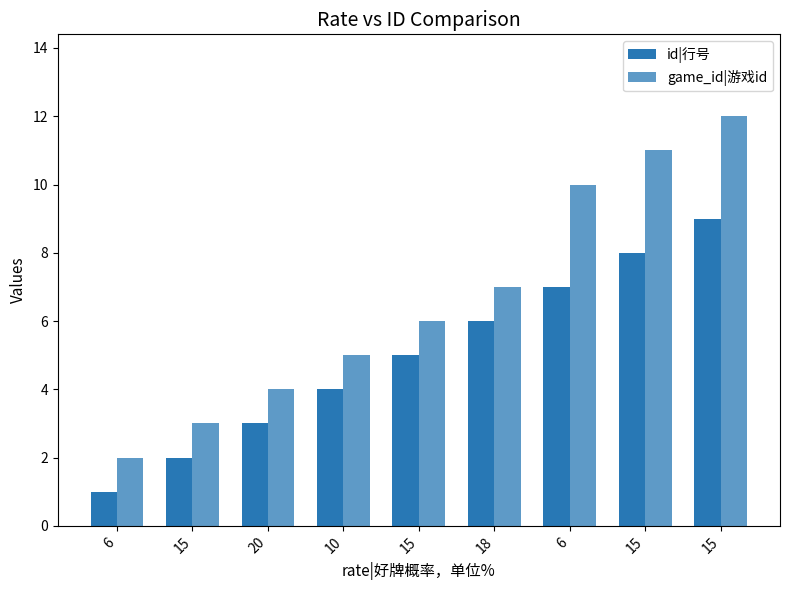

How many groups of bars are there?

9